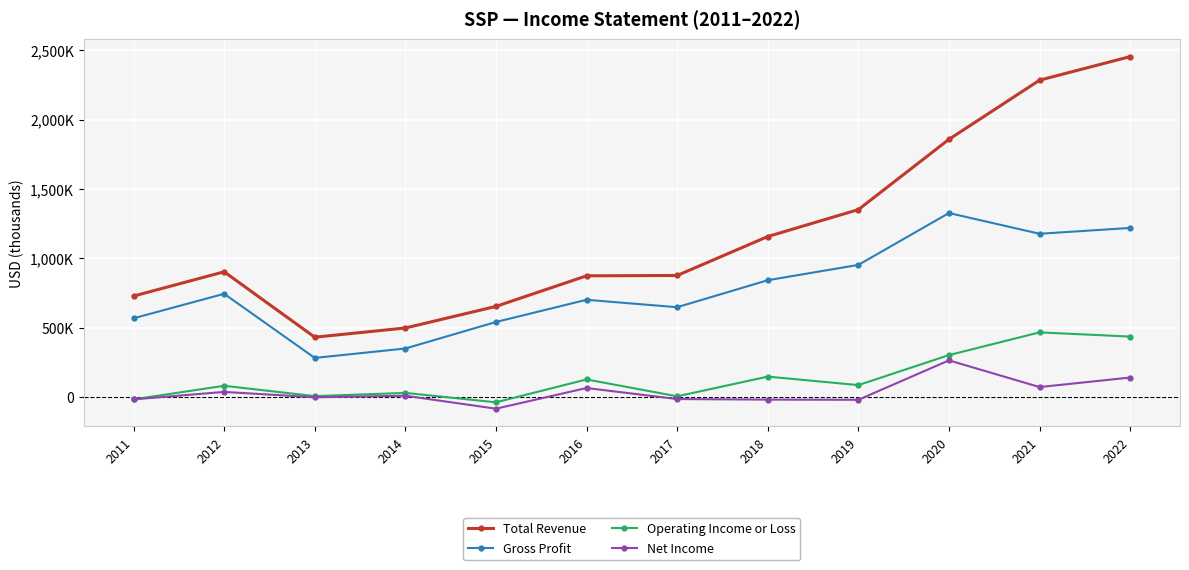

In Net Income, how many points are lower than both neighbors (excluding endpoints)?

4